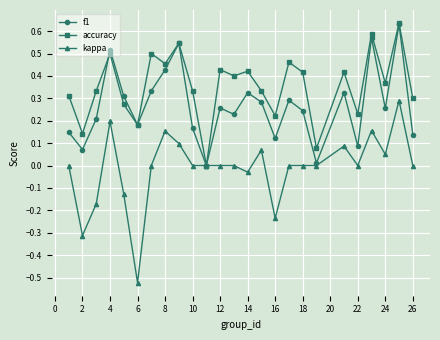

How many categories are shown in the chart?

25